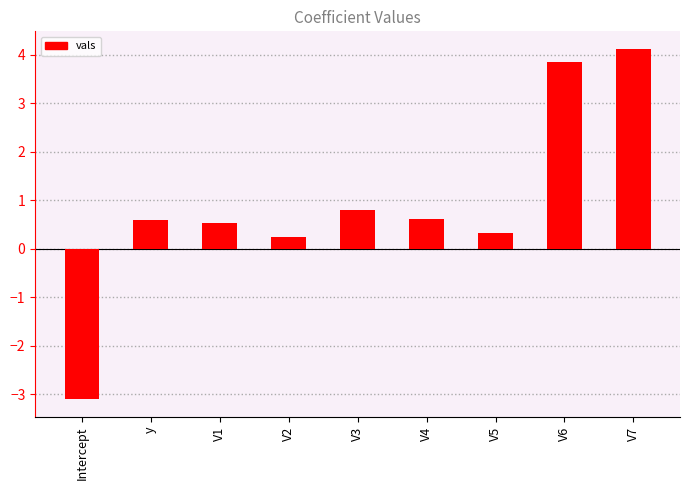

How many series are shown in this chart?

1